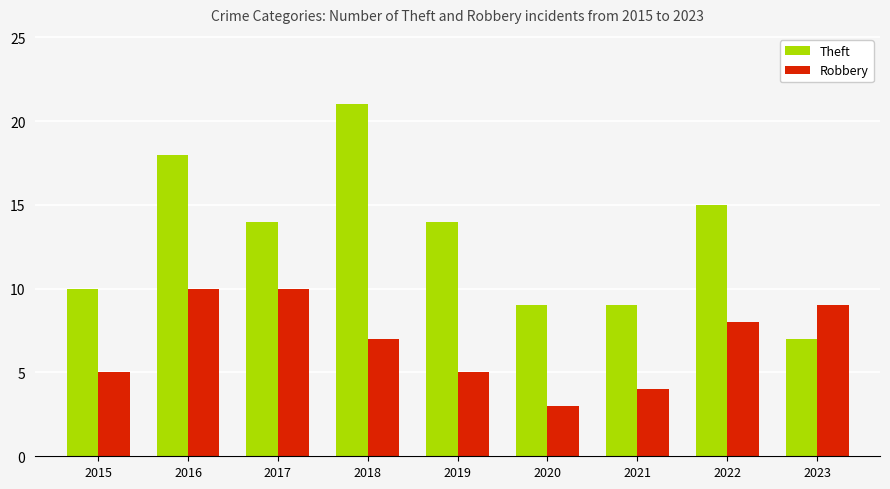

What are all the series names shown in the legend?

Theft, Robbery